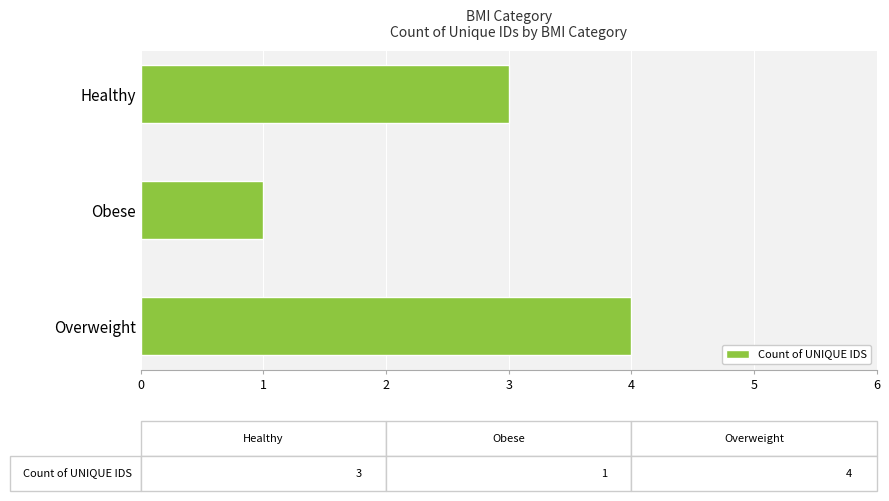

What is the greatest value displayed?

4